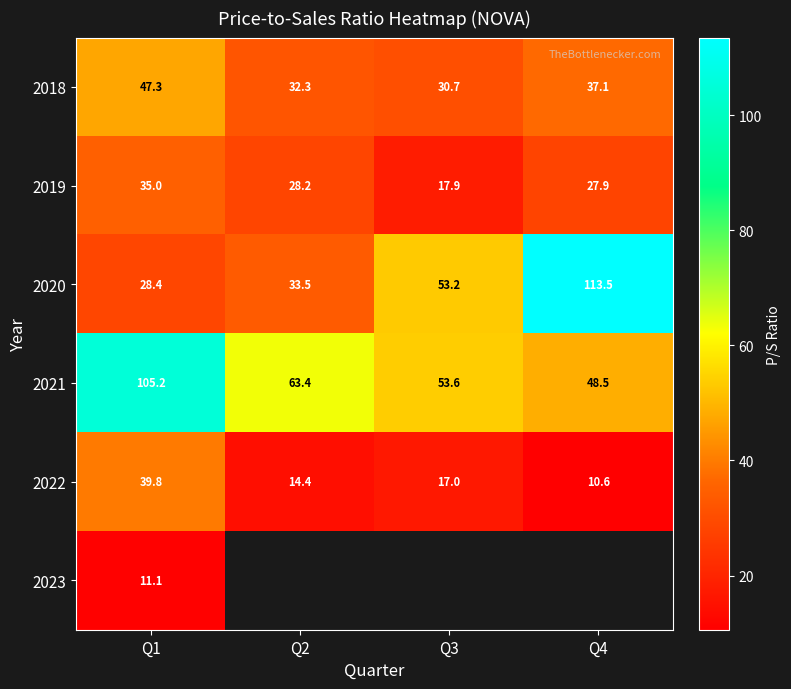

Count the number of data series in this chart.

6